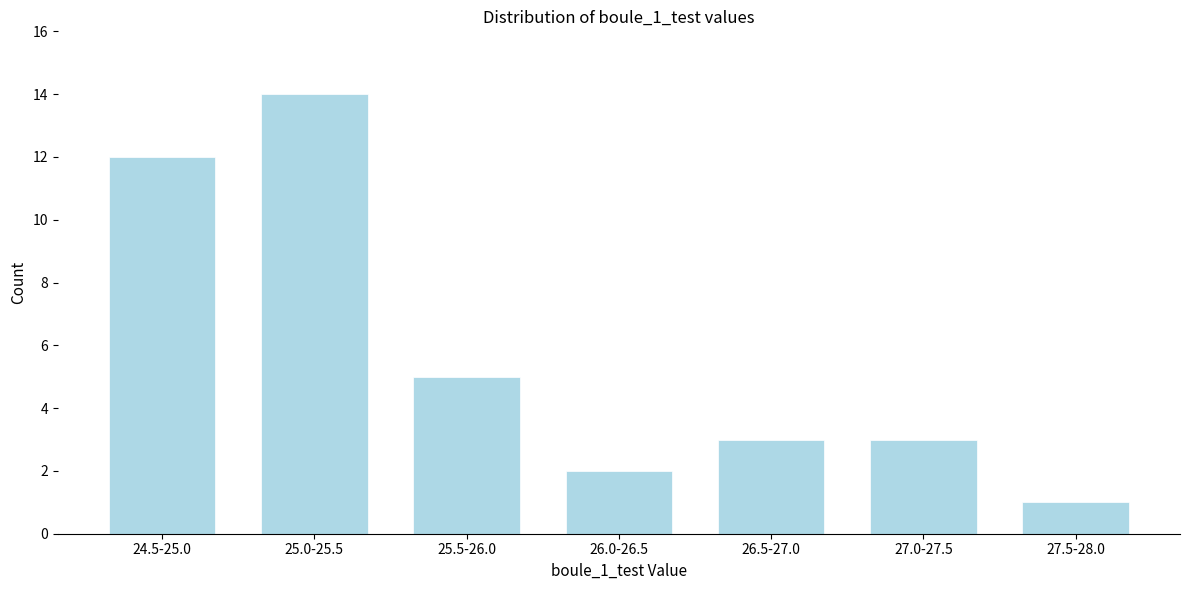

Reading left to right, list all the values displayed in this chart.

24.5-25.0=12	25.0-25.5=14	25.5-26.0=5	26.0-26.5=2	26.5-27.0=3	27.0-27.5=3	27.5-28.0=1